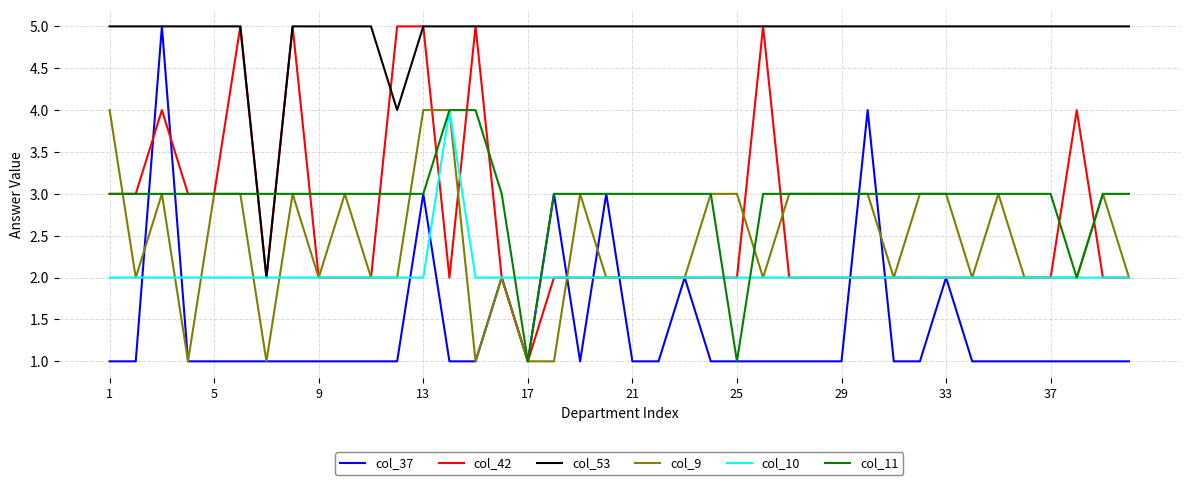

True or false: col_9 and col_53 intersect in this chart.

False